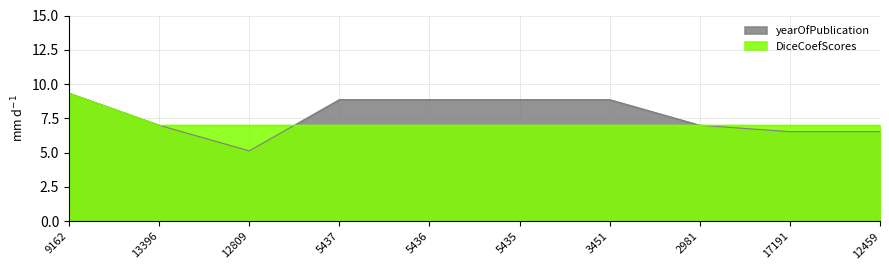

Which series has the largest total across all categories?

yearOfPublication